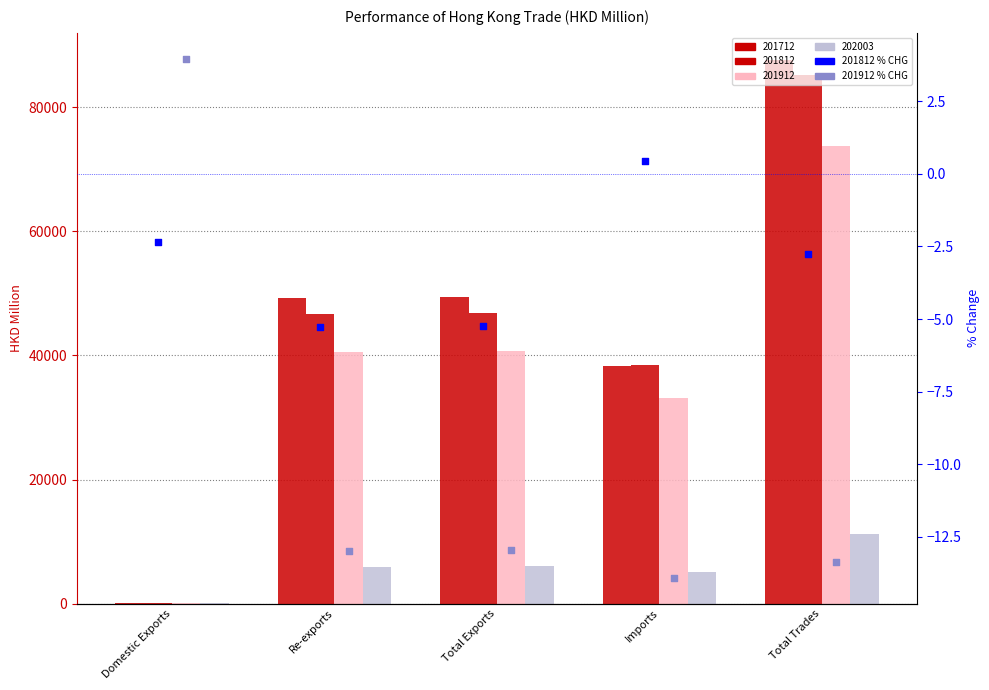

At how many categories does at least one series exceed -8?

5